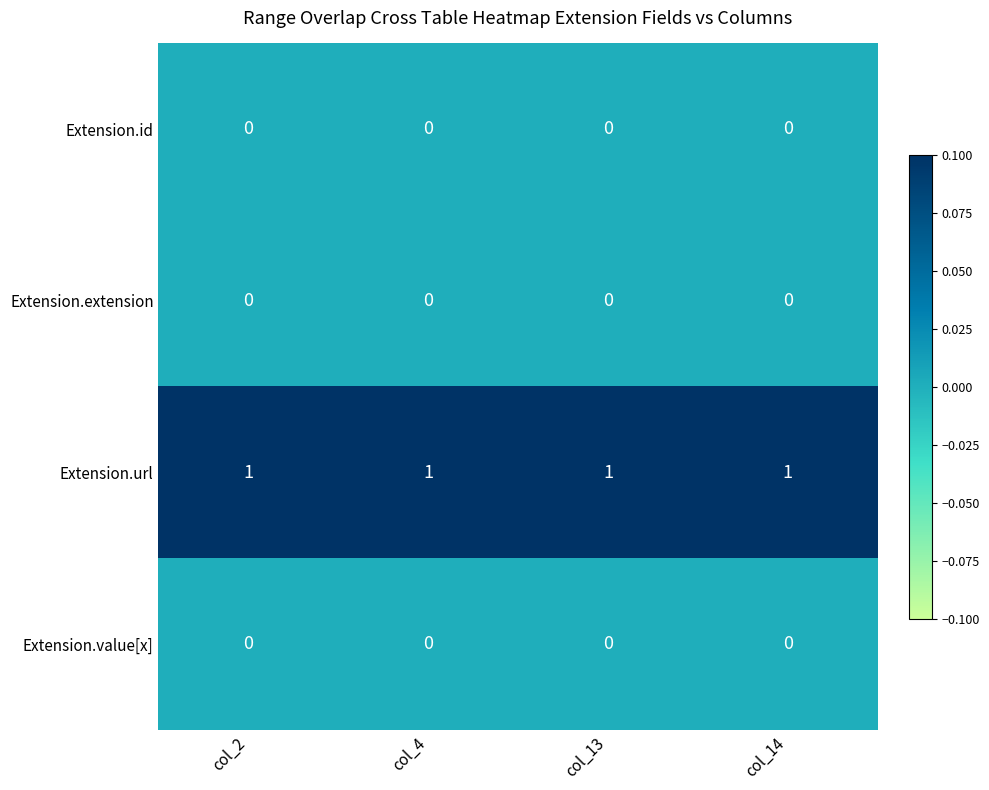

The value of Extension.url at col_14 is 0. True or false?

False